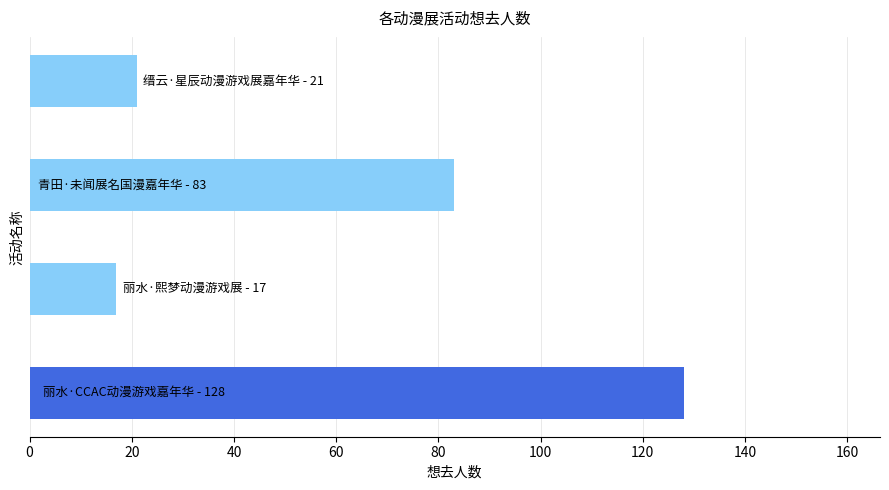

What is the greatest value displayed?

128